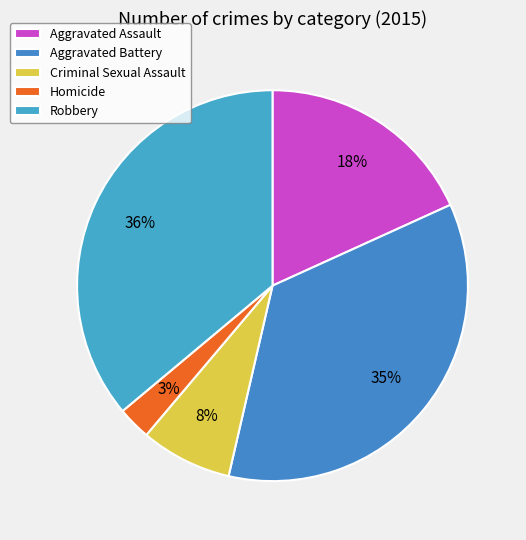

Count the number of slices in the pie.

5